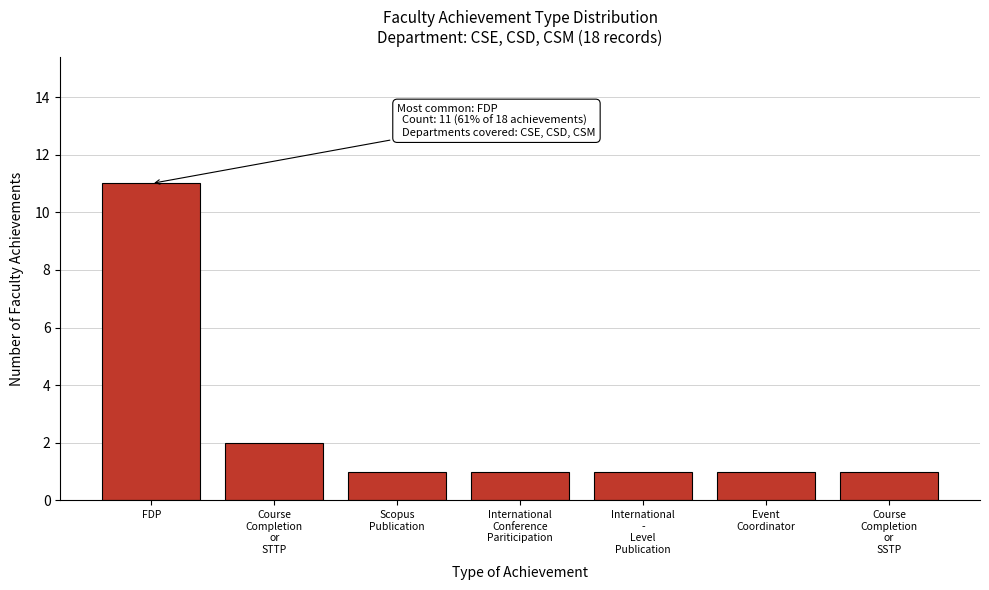

Reading left to right, list all the values displayed in this chart.

11	2	1	1	1	1	1